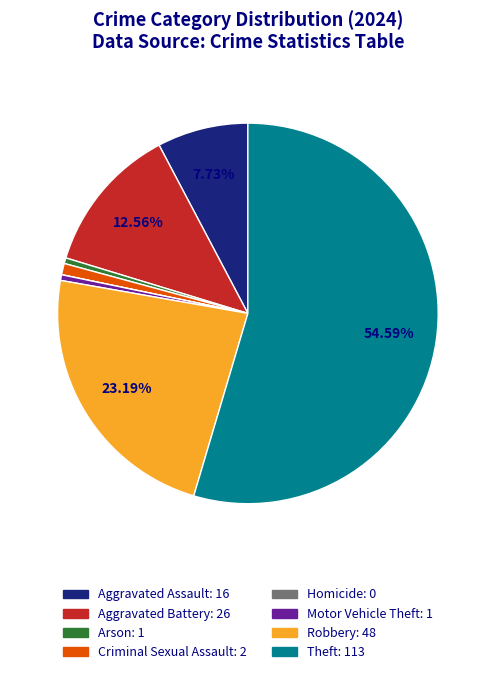

Does Arson represent more than half of the total?

No